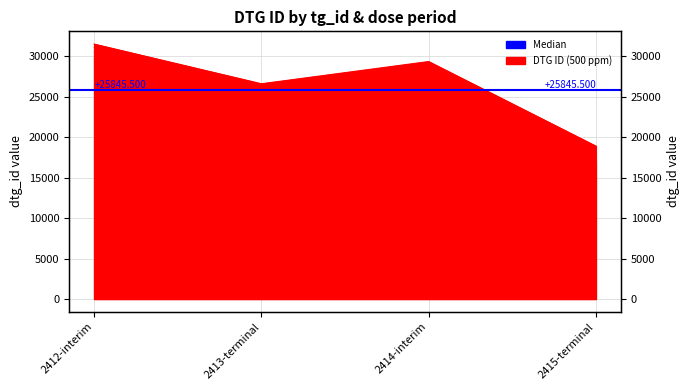

At which label does 1 ppm reach its peak?

2412-interim